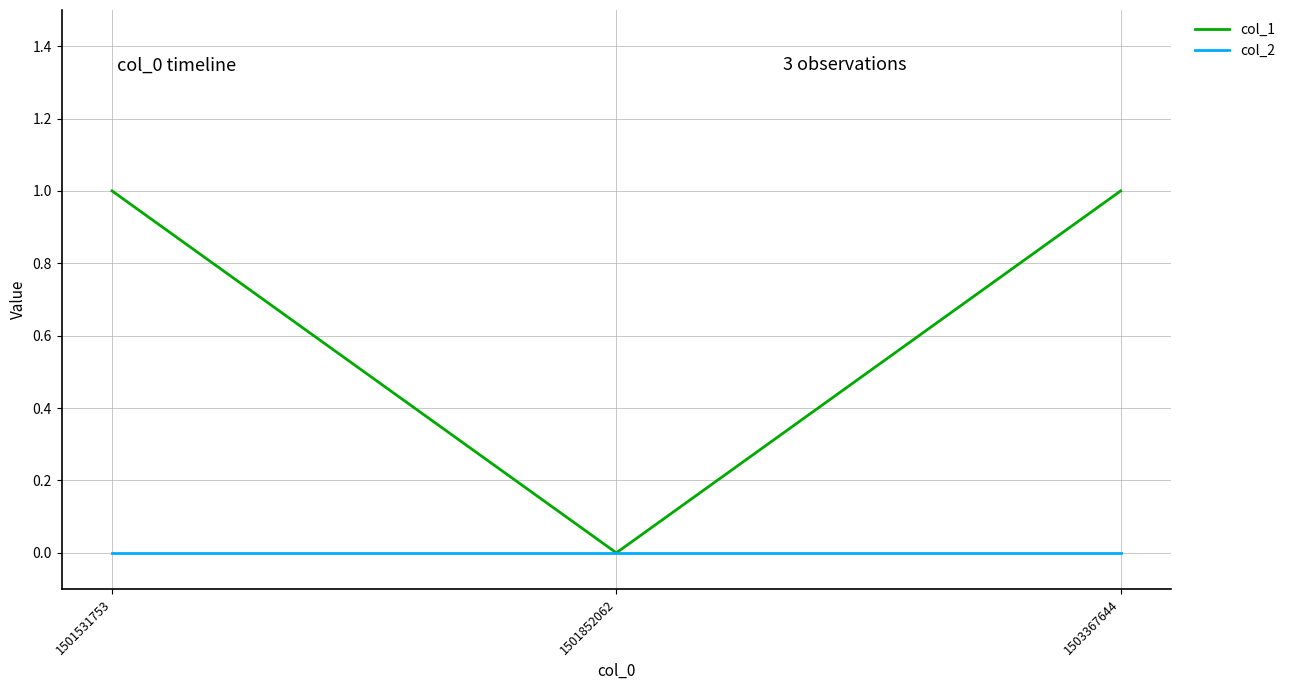

Between 1501852062 and 1503367644, which series saw the biggest shift?

col_1